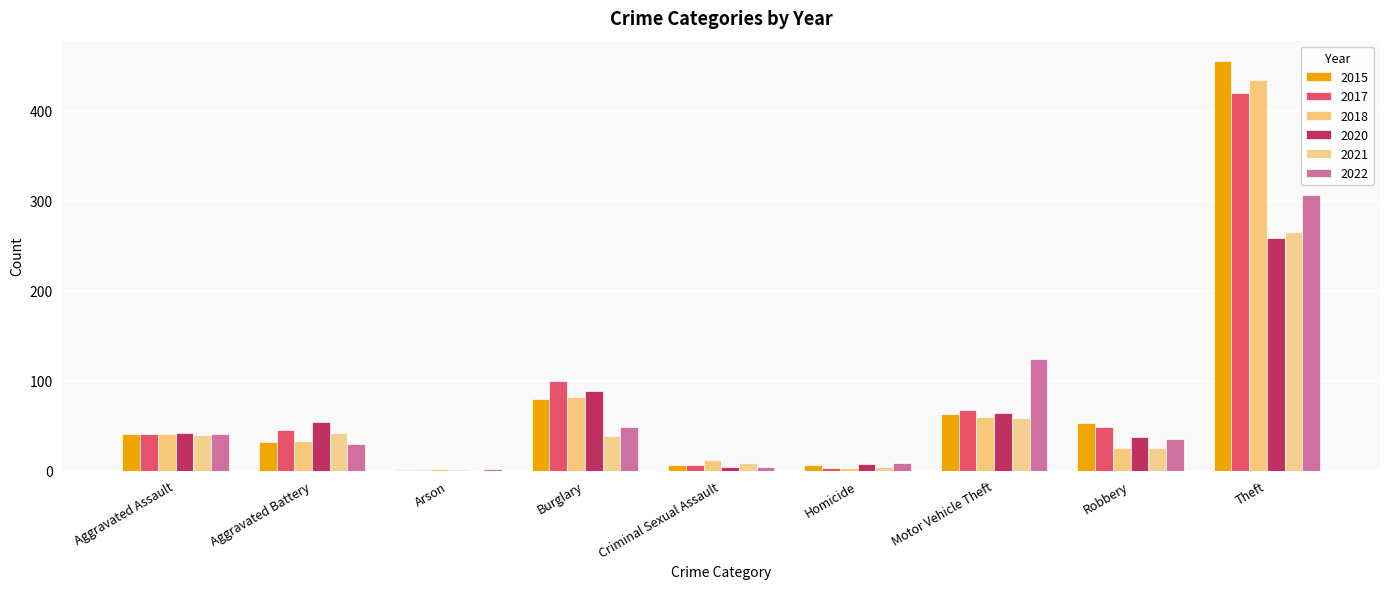

What is the label of the 1st bar from the right?

Theft